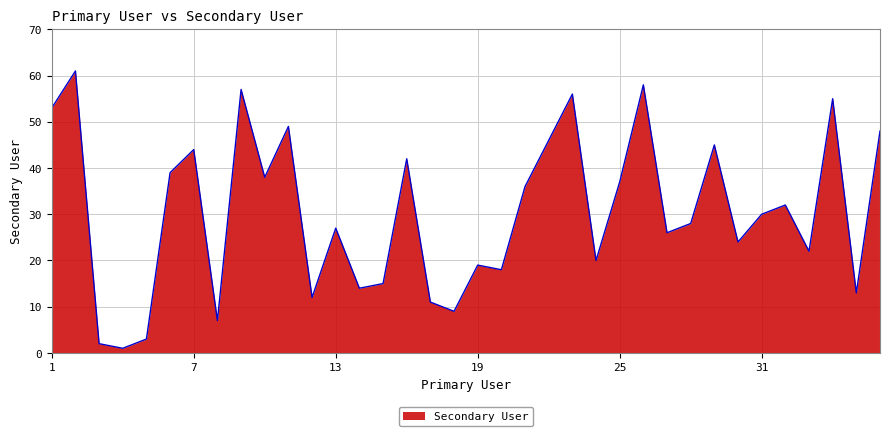

What is the maximum value shown in the chart?

61